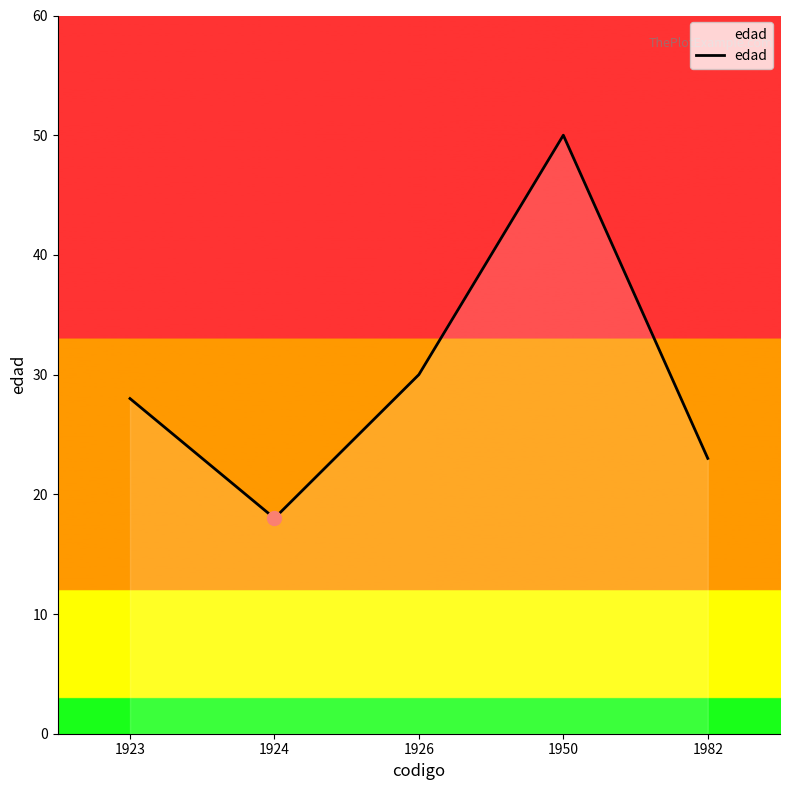

Rank the categories by value from highest to lowest.

1950, 1926, 1923, 1982, 1924